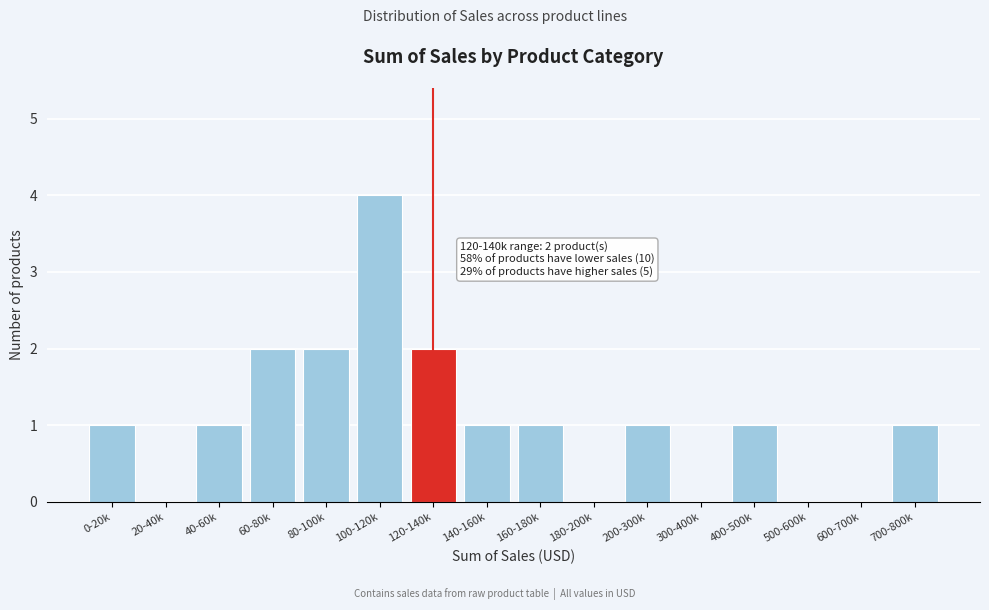

Reading left to right, list all the values displayed in this chart.

0-20k=1	20-40k=0	40-60k=1	60-80k=2	80-100k=2	100-120k=4	120-140k=2	140-160k=1	160-180k=1	180-200k=0	200-300k=1	300-400k=0	400-500k=1	500-600k=0	600-700k=0	700-800k=1